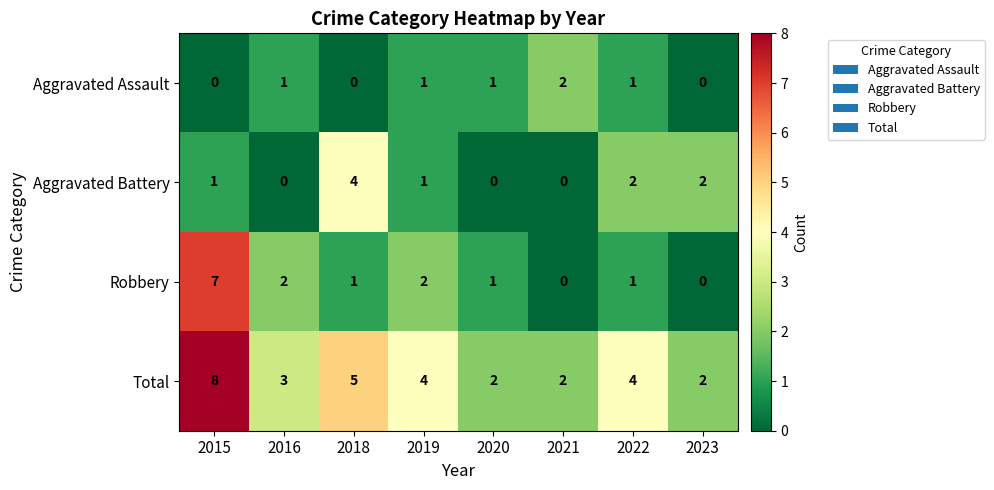

Between 2016 and 2022, which series saw the biggest shift?

Aggravated Battery